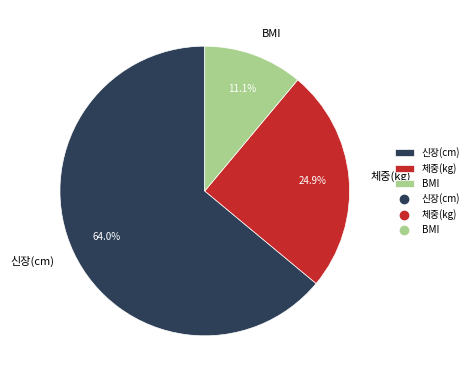

The 신장(cm) slice represents 64% of the pie. True or false?

True